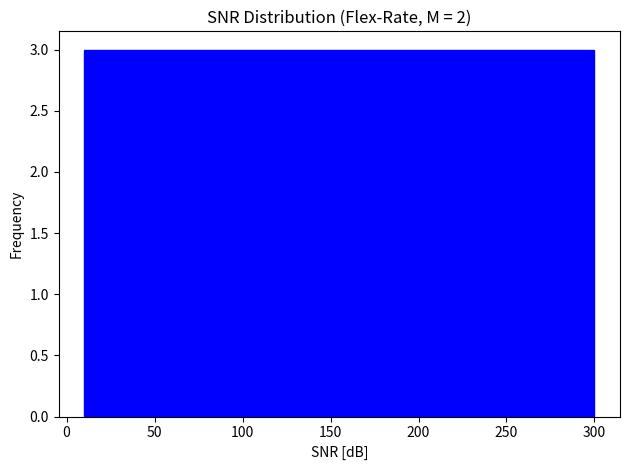

Reading left to right, list every bar in this chart as the range it spans on the x-axis followed by its height. Neither the bar edges nor the heights are printed on the chart, so give them approximately, as read against the axes.

10 to 39: 3
39 to 68: 3
68 to 97: 3
97 to 126: 3
126 to 155: 3
155 to 184: 3
184 to 213: 3
213 to 242: 3
242 to 271: 3
271 to 300: 3